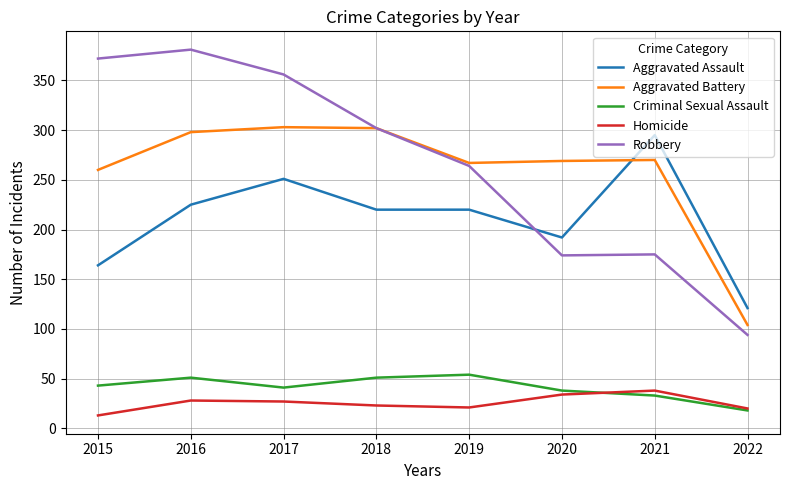

Which series has the widest spread of values?

Robbery